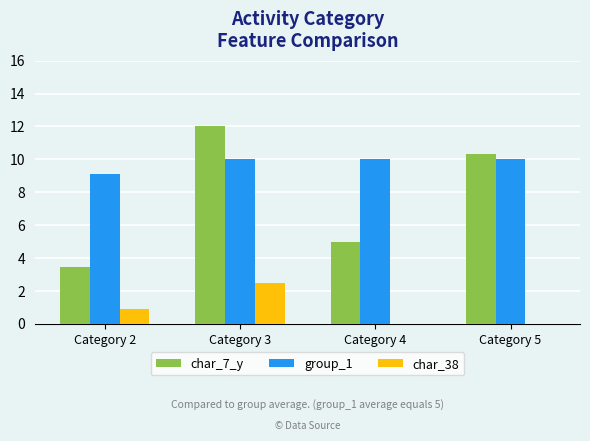

At which label is group_1 closest to 9?

Category 2